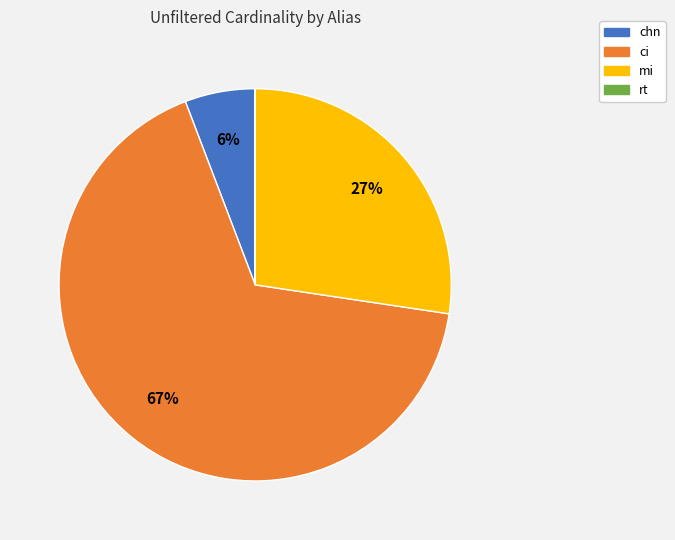

What percentage is the chn slice, to the nearest percent?

6%